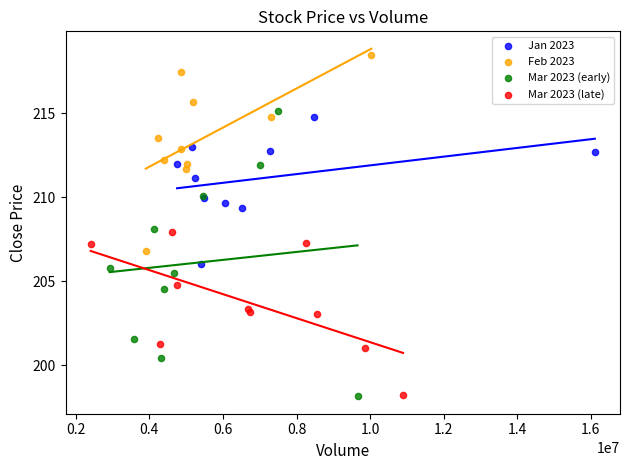

Which series reaches the maximum Y coordinate?

Feb 2023